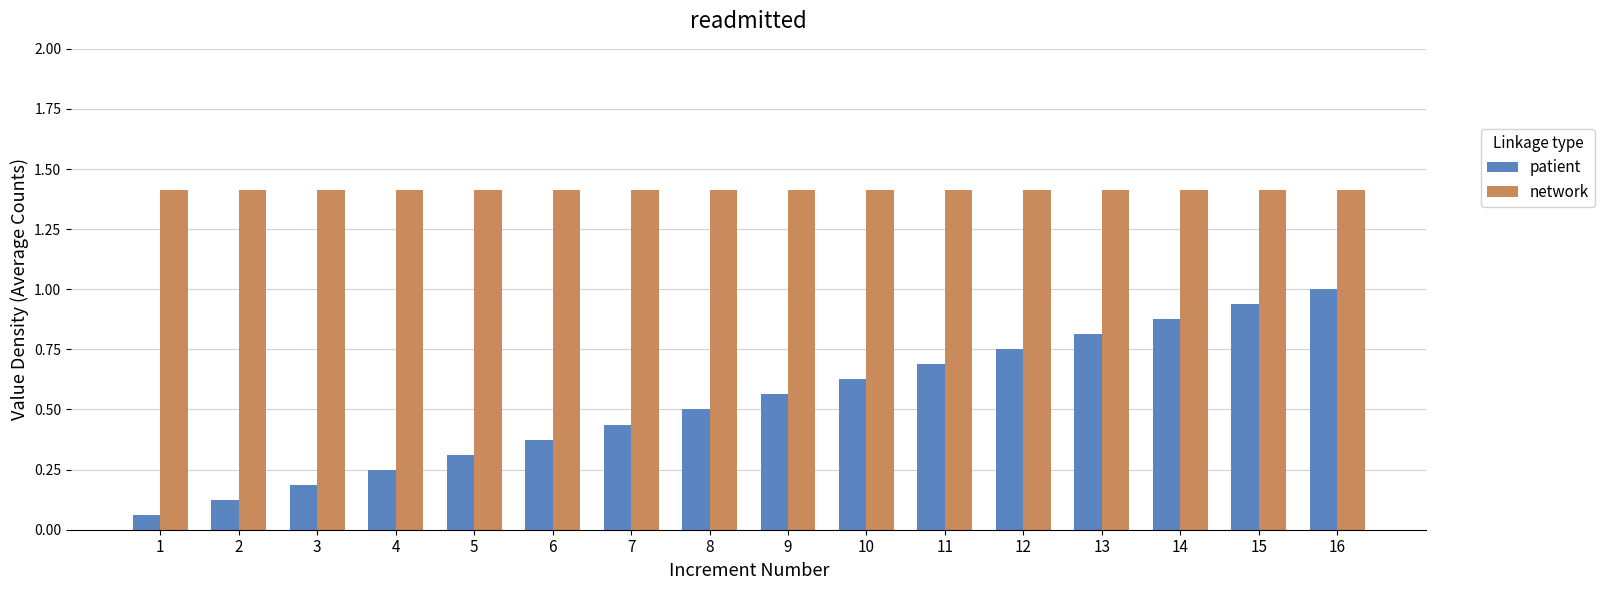

How many series are shown in this chart?

2